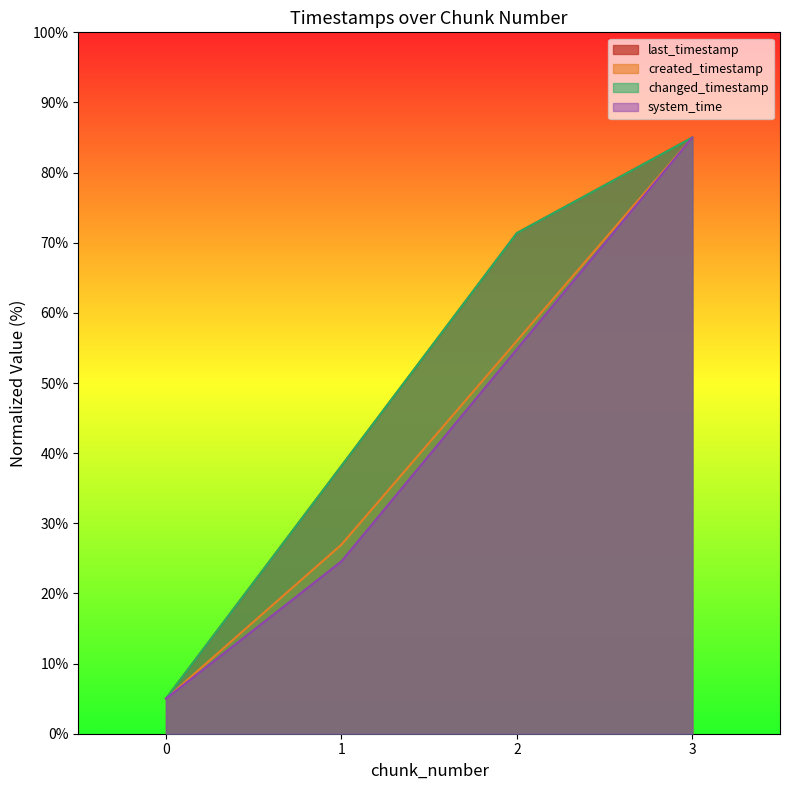

Reading left to right, list all the values displayed in this chart.

last_timestamp: 5.0	38.2	71.4	85.0
system_time: 5.0	24.6	54.8	85.0
created_timestamp: 5.0	27.0	56.0	85.0
changed_timestamp: 5.0	38.2	71.4	85.0